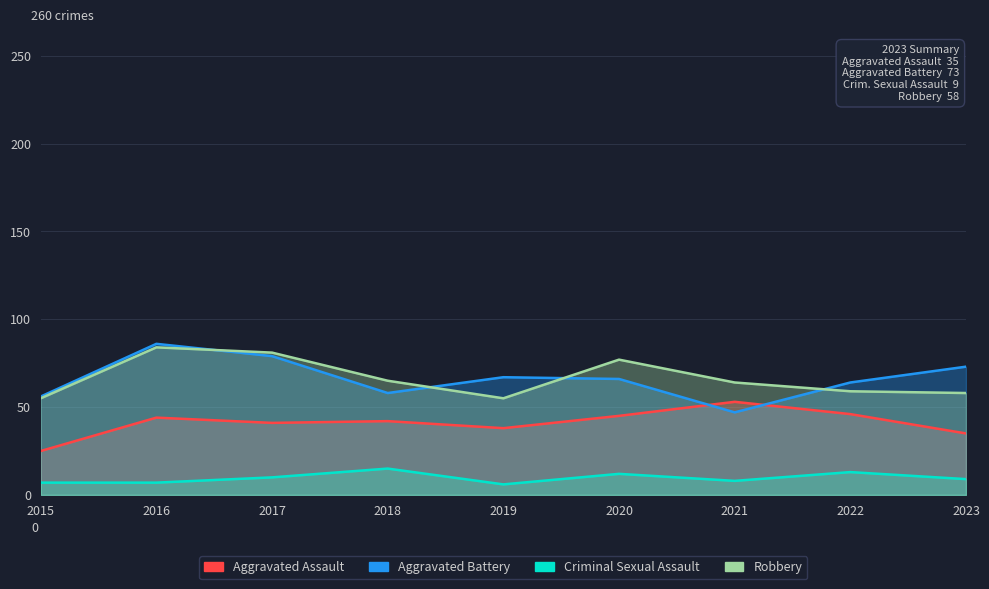

True or false: Aggravated Assault and Robbery cross at least once.

False